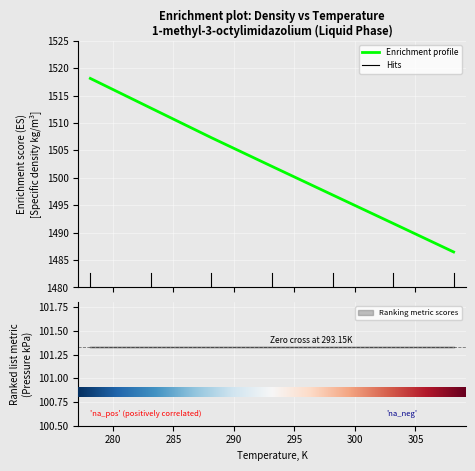

What position from the right is 293.15?

4